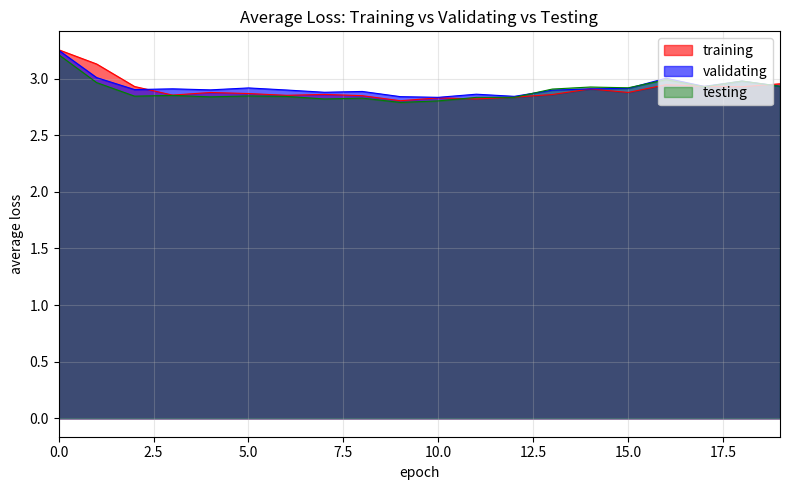

Where is the first local minimum for testing?

2